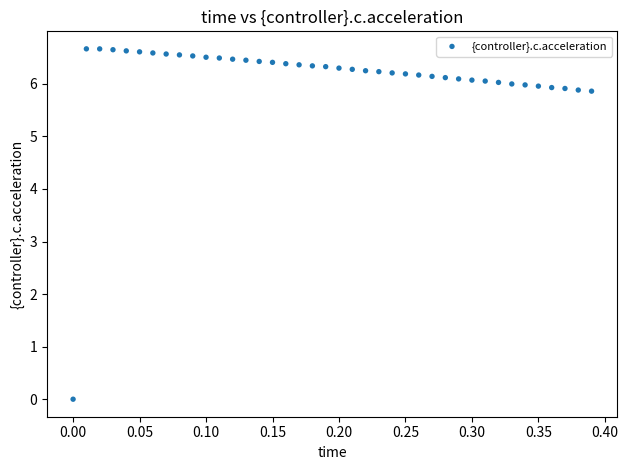

What is the range of X values (max minus min)?

0.4